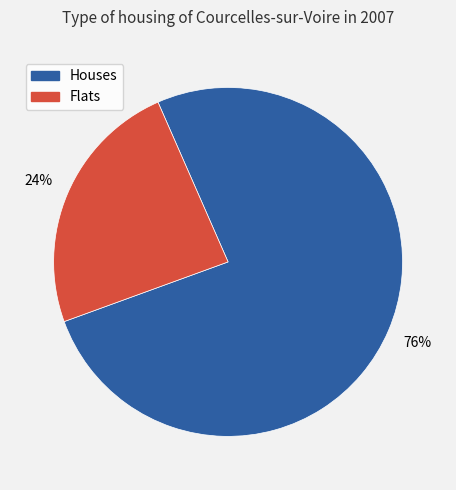

Does any single category account for the majority?

Yes